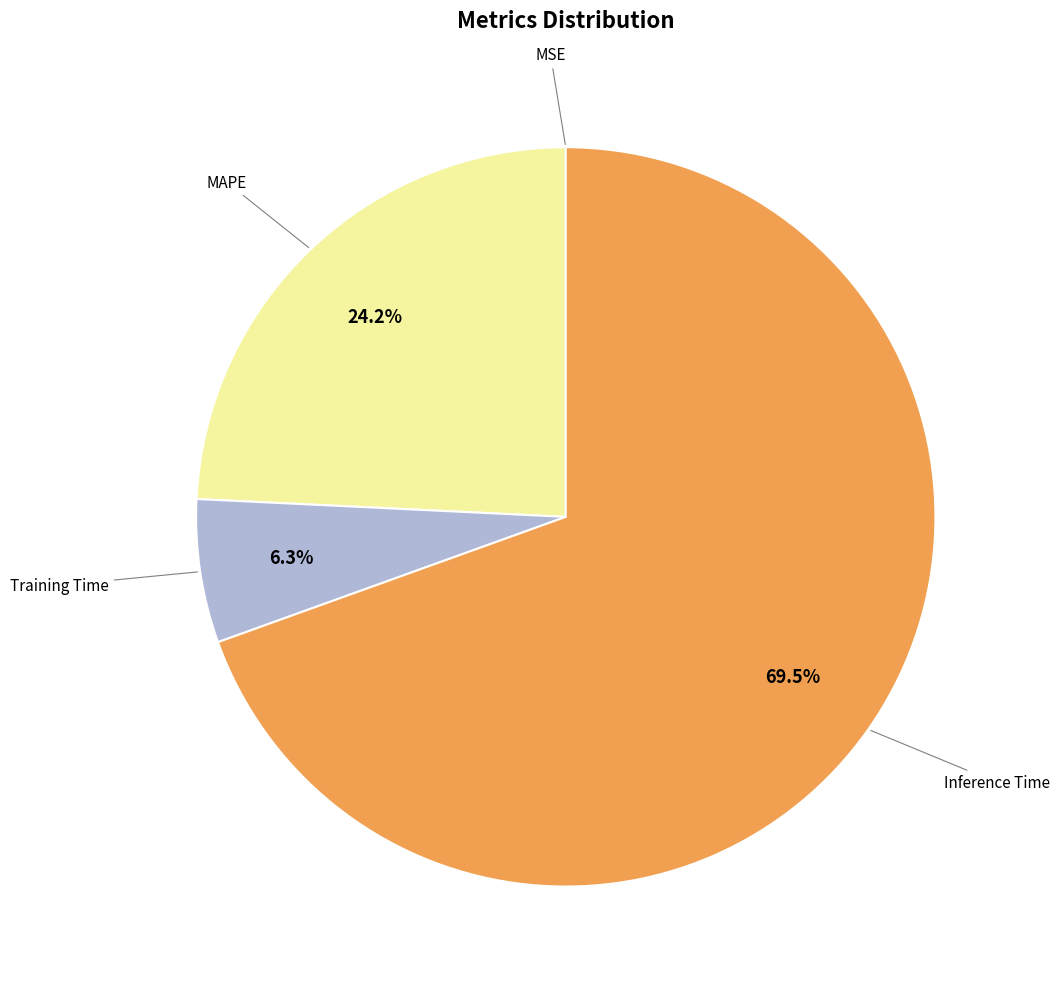

What portion of the pie excludes Training Time?

93.7%